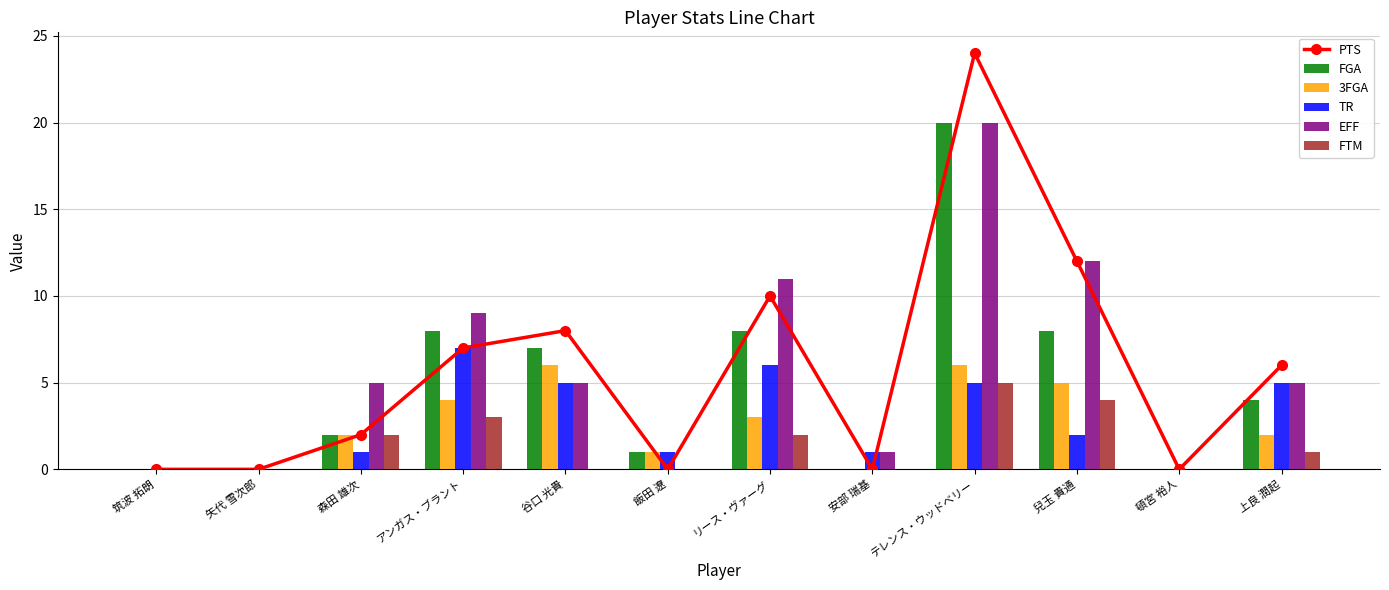

What is the label of the 10th bar from the right?

森田 雄次